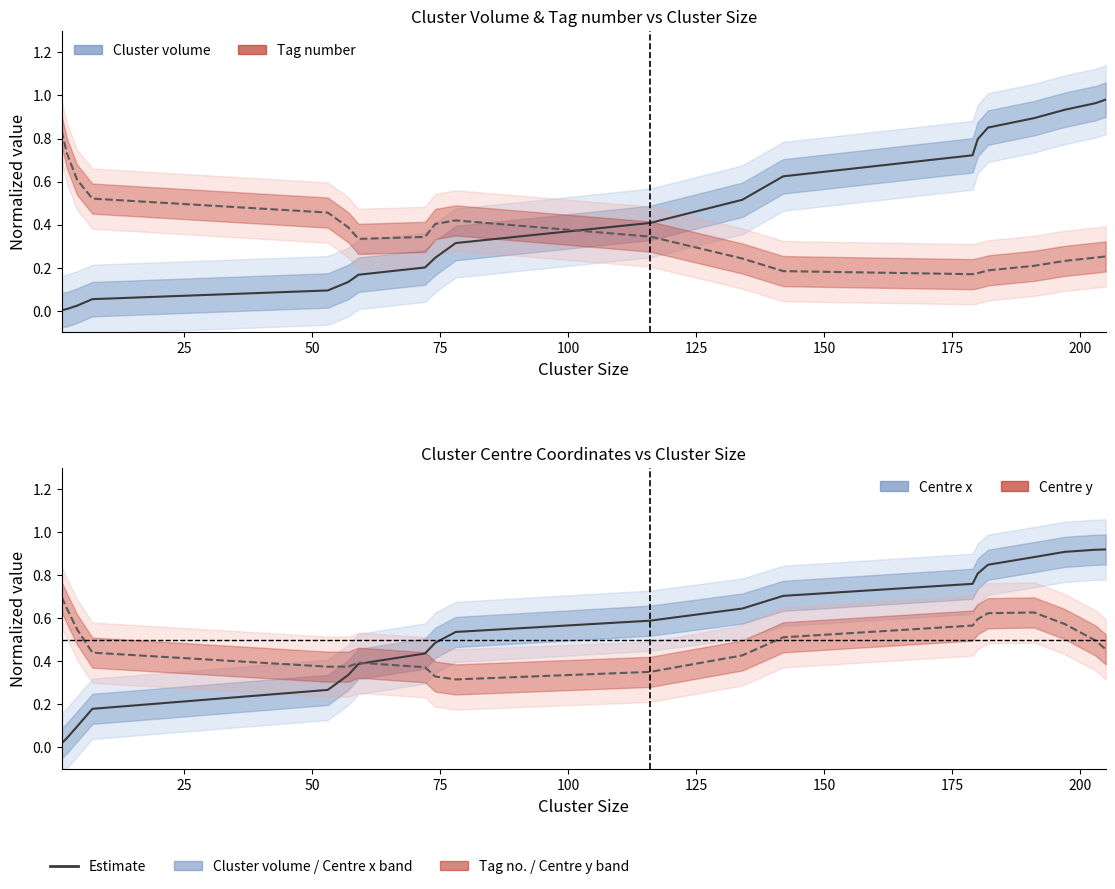

Count the number of categories in the chart.

20